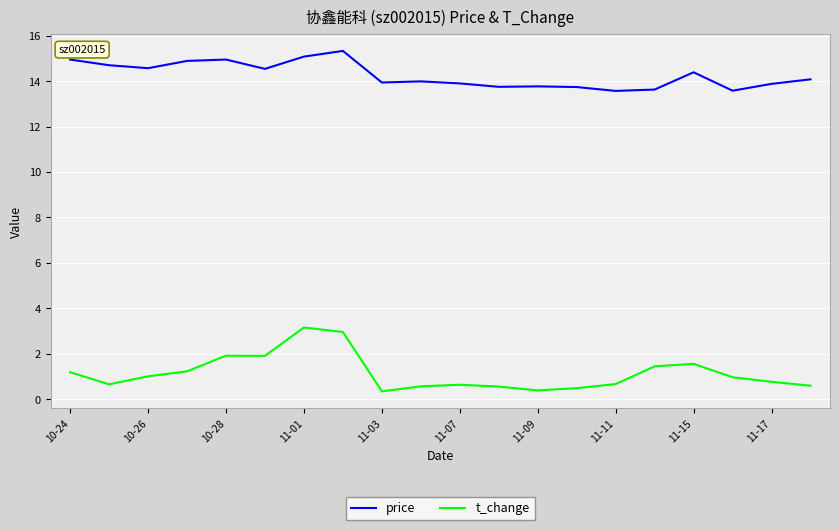

Which series has the widest spread of values?

t_change